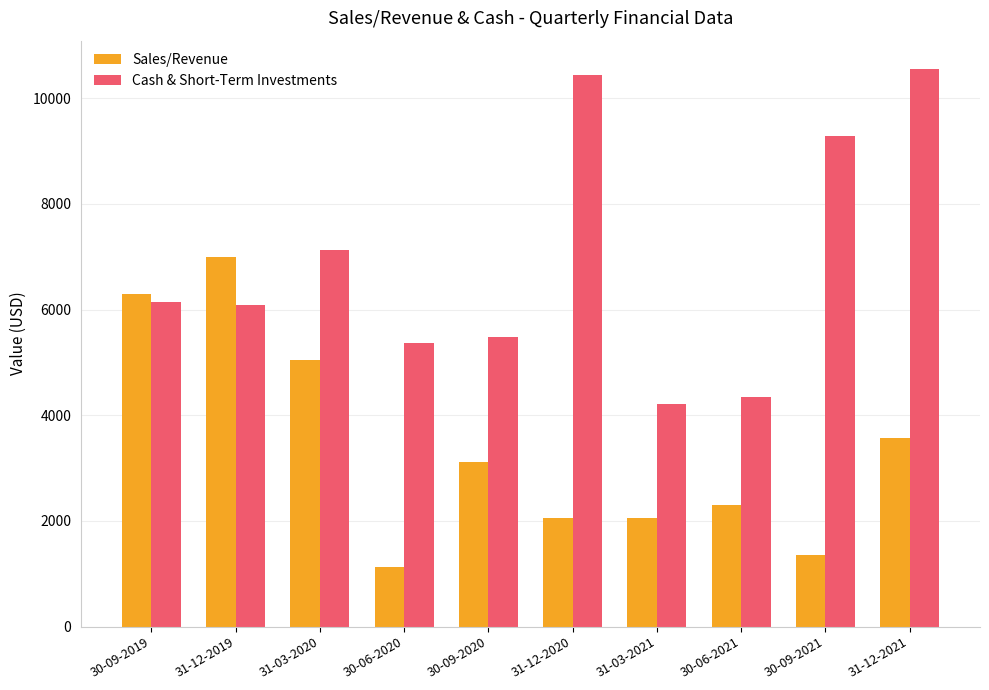

Rank the series at 30-09-2020 from highest to lowest value.

Cash & Short-Term Investments, Sales/Revenue